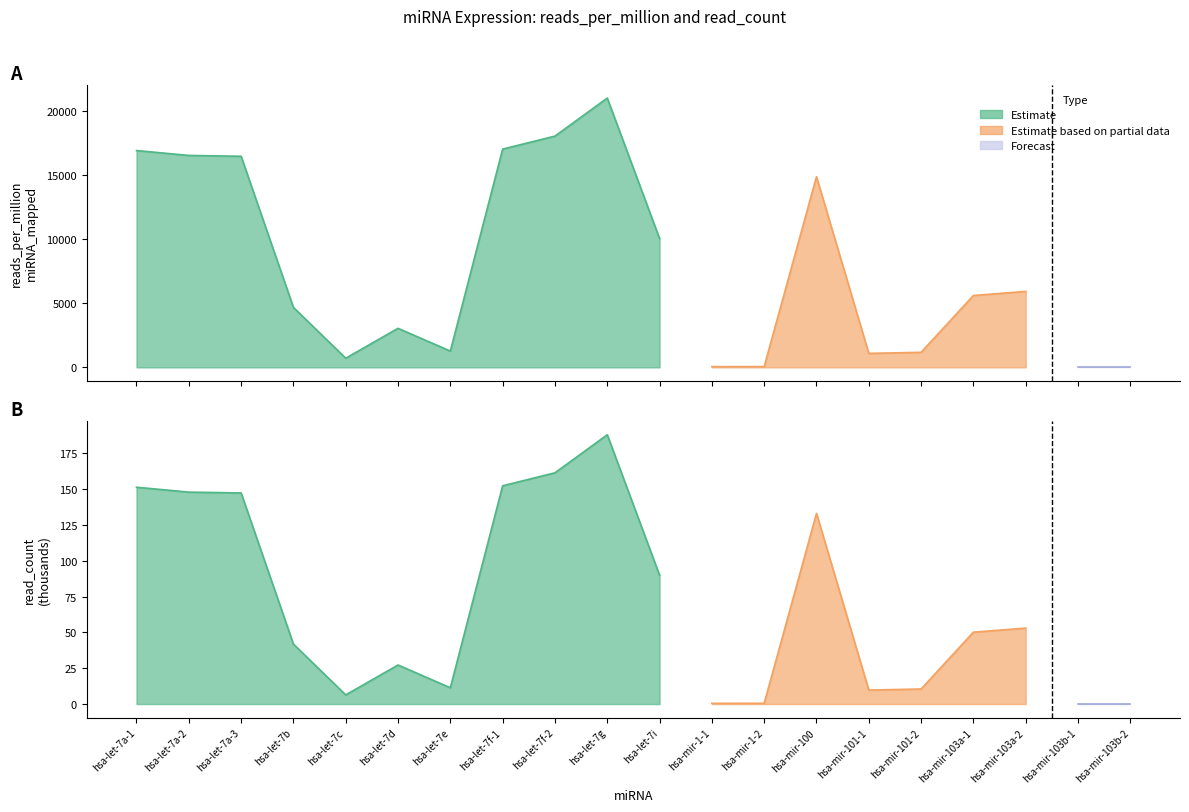

Which has a higher value, hsa-mir-1-1 or hsa-let-7a-2?

hsa-let-7a-2